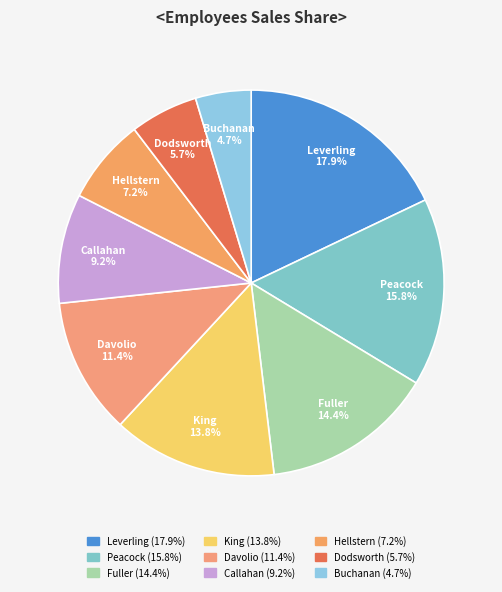

To the nearest percent, what is the difference between the largest and smallest slice percentages?

13%